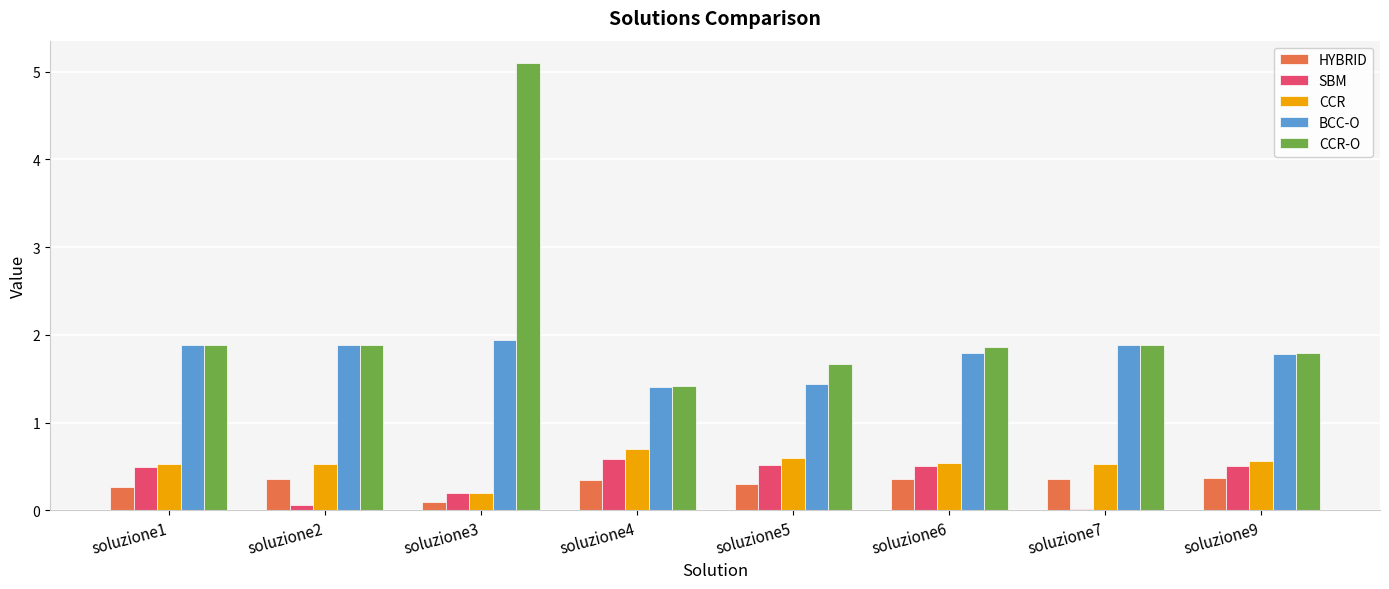

List the series in order of their peak value, lowest first.

HYBRID, SBM, CCR, BCC-O, CCR-O